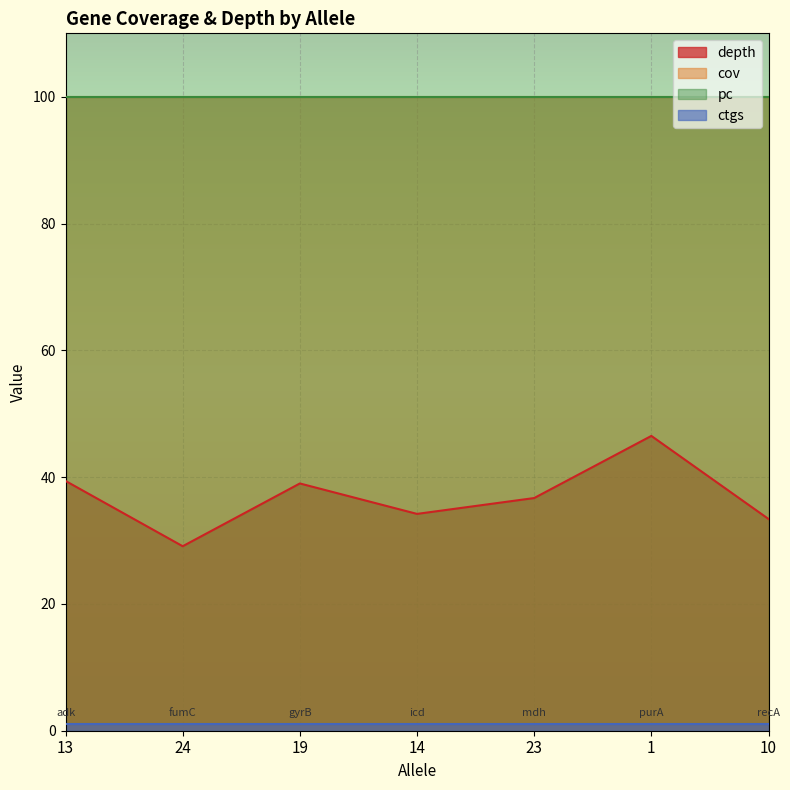

Which series has the largest range (max minus min)?

depth